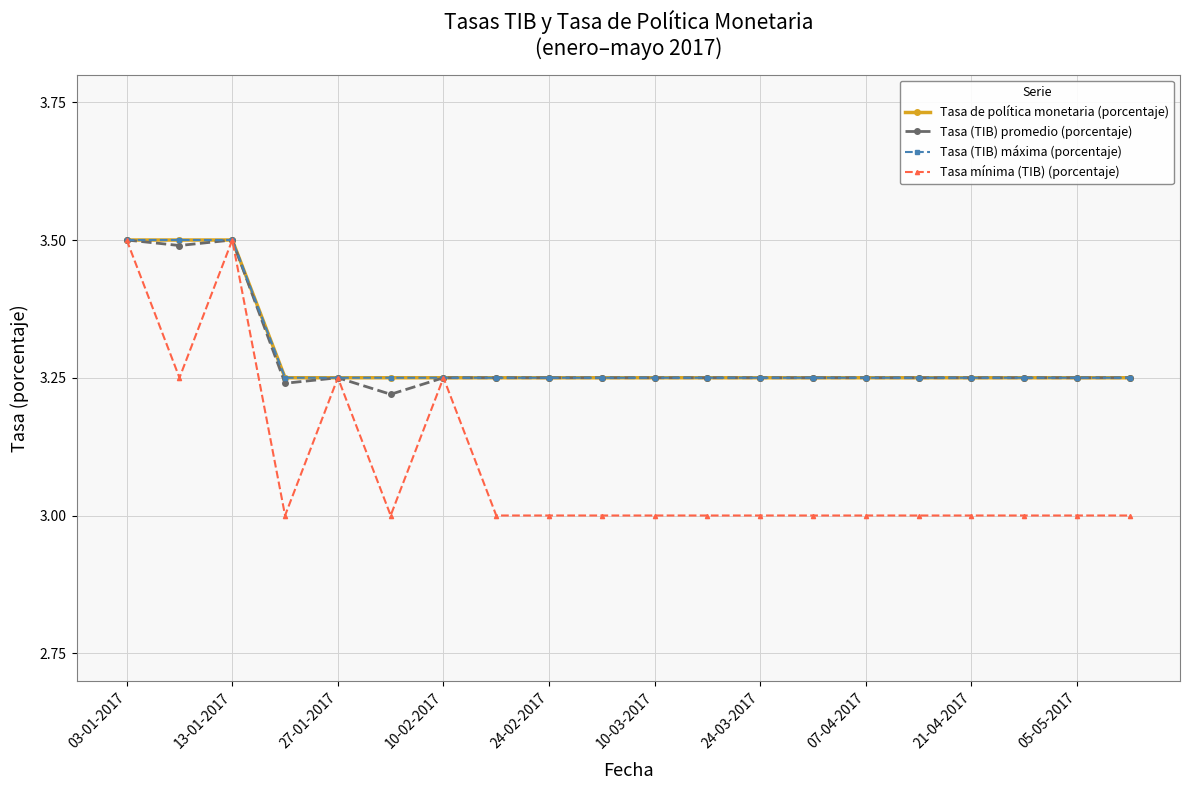

Reading right to left, transcribe all the data shown in this chart.

Tasa de política monetaria (porcentaje): 3.2	3.2	3.2	3.2	3.2	3.2	3.2	3.2	3.2	3.2	3.2	3.2	3.2	3.2	3.2	3.2	3.2	3.5	3.5	3.5
Tasa (TIB) promedio (porcentaje): 3.2	3.2	3.2	3.2	3.2	3.2	3.2	3.2	3.2	3.2	3.2	3.2	3.2	3.2	3.2	3.2	3.2	3.5	3.5	3.5
Tasa (TIB) máxima (porcentaje): 3.2	3.2	3.2	3.2	3.2	3.2	3.2	3.2	3.2	3.2	3.2	3.2	3.2	3.2	3.2	3.2	3.2	3.5	3.5	3.5
Tasa mínima (TIB) (porcentaje): 3.0	3.0	3.0	3.0	3.0	3.0	3.0	3.0	3.0	3.0	3.0	3.0	3.0	3.2	3.0	3.2	3.0	3.5	3.2	3.5